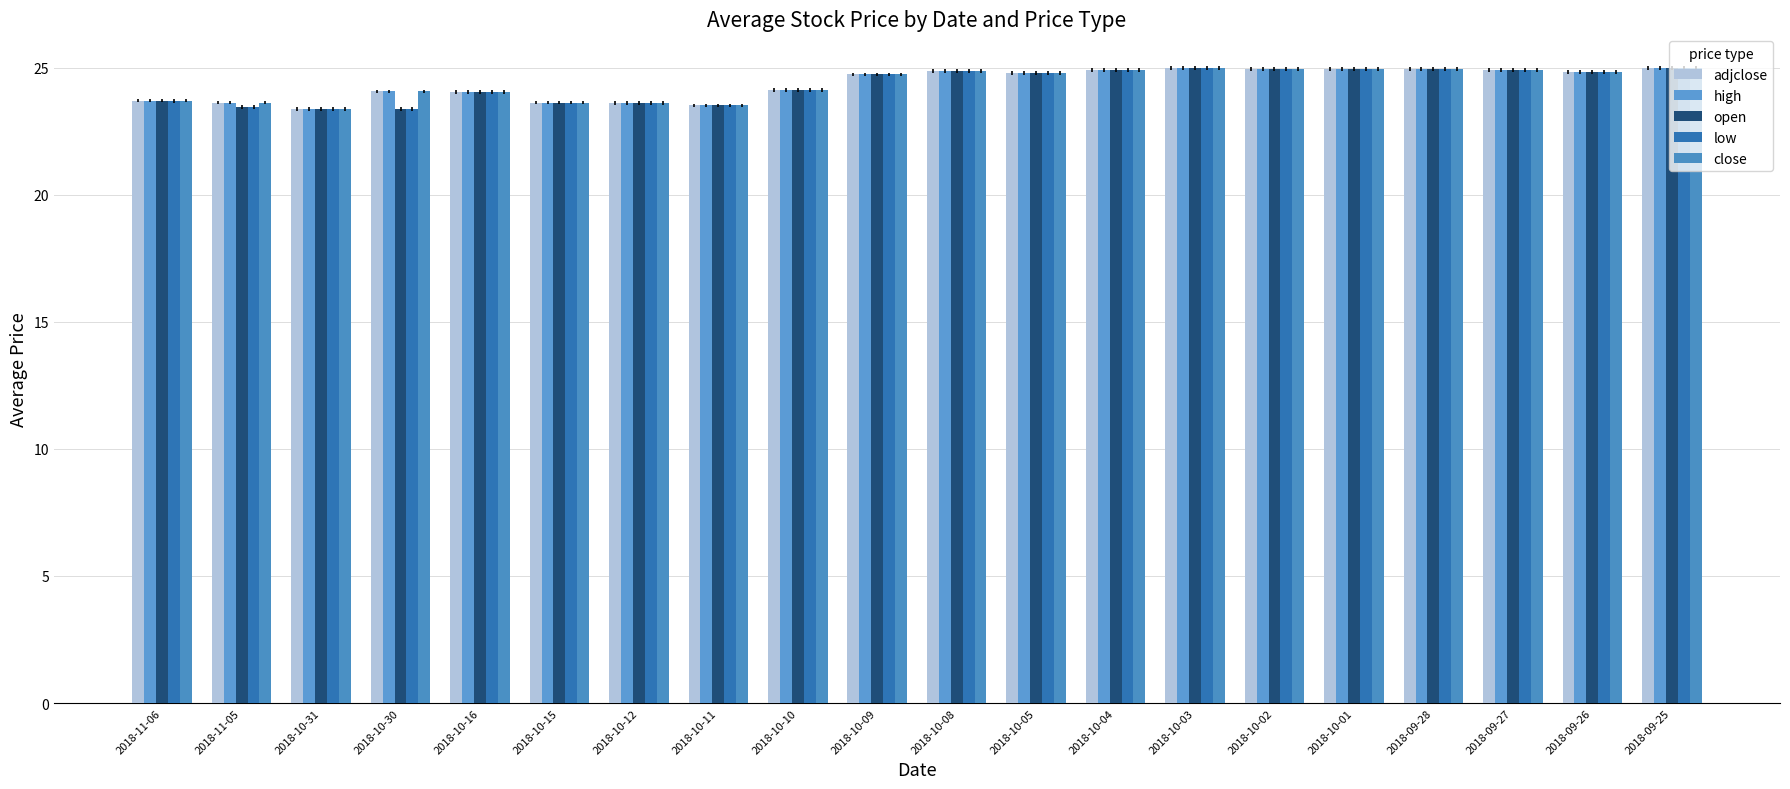

Reading left to right, extract all data points from this chart.

adjclose: 23.7	23.6	23.4	24.1	24.1	23.6	23.6	23.5	24.1	24.7	24.9	24.8	24.9	25.0	25.0	25.0	24.9	24.9	24.8	25.0
high: 23.7	23.6	23.4	24.1	24.1	23.6	23.6	23.5	24.1	24.7	24.9	24.8	24.9	25.0	25.0	25.0	24.9	24.9	24.8	25.0
open: 23.7	23.4	23.4	23.4	24.1	23.6	23.6	23.5	24.1	24.7	24.9	24.8	24.9	25.0	25.0	25.0	24.9	24.9	24.8	25.0
low: 23.7	23.4	23.4	23.4	24.1	23.6	23.6	23.5	24.1	24.7	24.9	24.8	24.9	25.0	25.0	25.0	24.9	24.9	24.8	25.0
close: 23.7	23.6	23.4	24.1	24.1	23.6	23.6	23.5	24.1	24.7	24.9	24.8	24.9	25.0	25.0	25.0	24.9	24.9	24.8	25.0